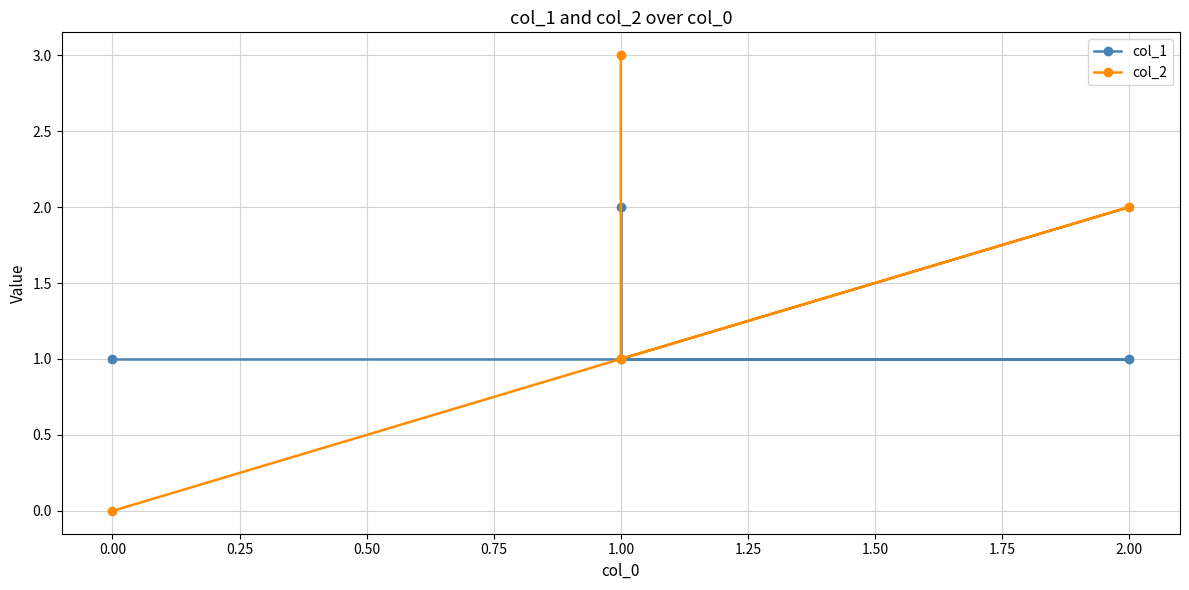

At 1.00, list the series in order from largest to smallest.

col_1, col_2